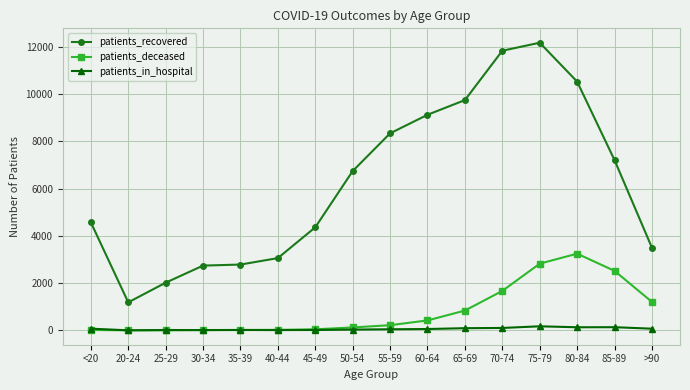

In patients_deceased, how many points are lower than both neighbors (excluding endpoints)?

1